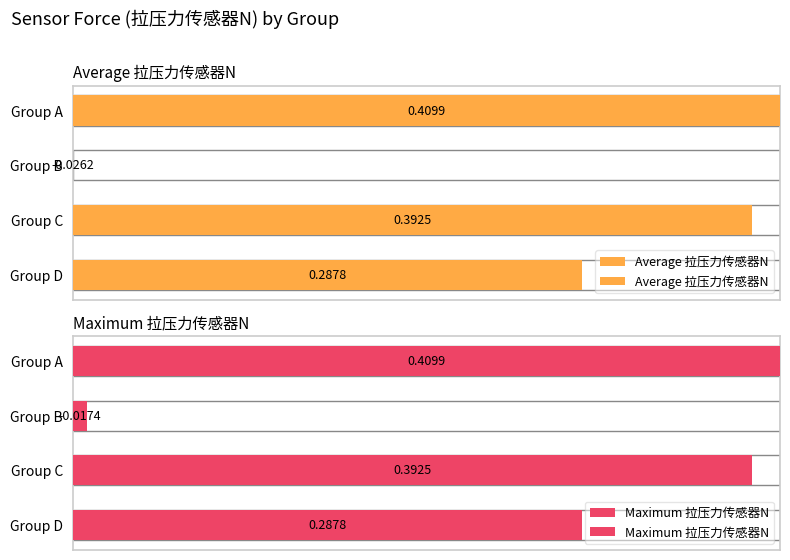

Rank the series by their maximum value, from lowest to highest.

Average 拉压力传感器N, Maximum 拉压力传感器N